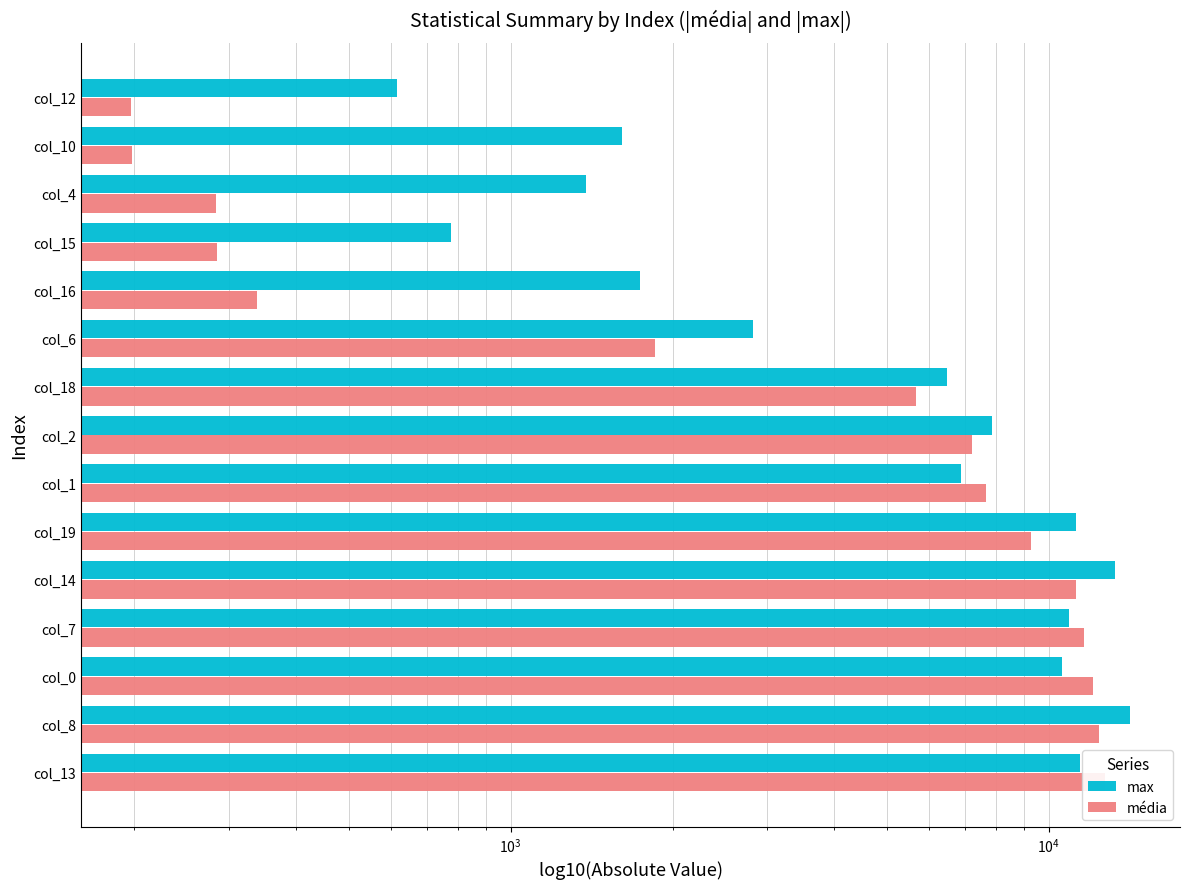

At col_4, list the series in order from smallest to largest.

média, max